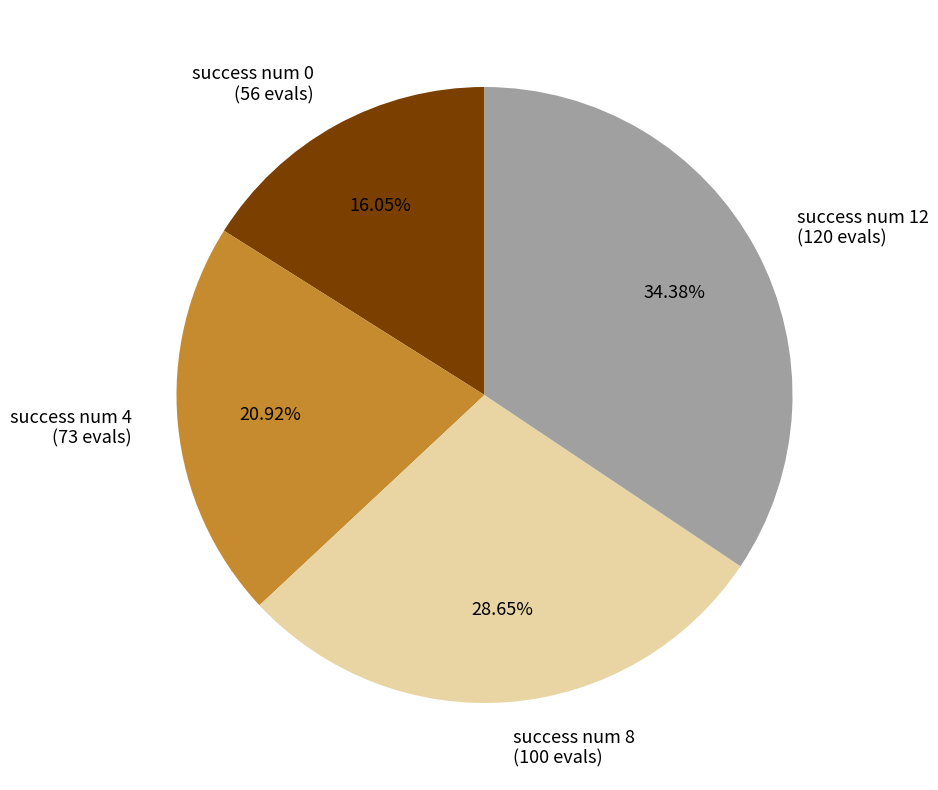

Combined, what portion of the pie is success num 0 and success num 12?

50.4%